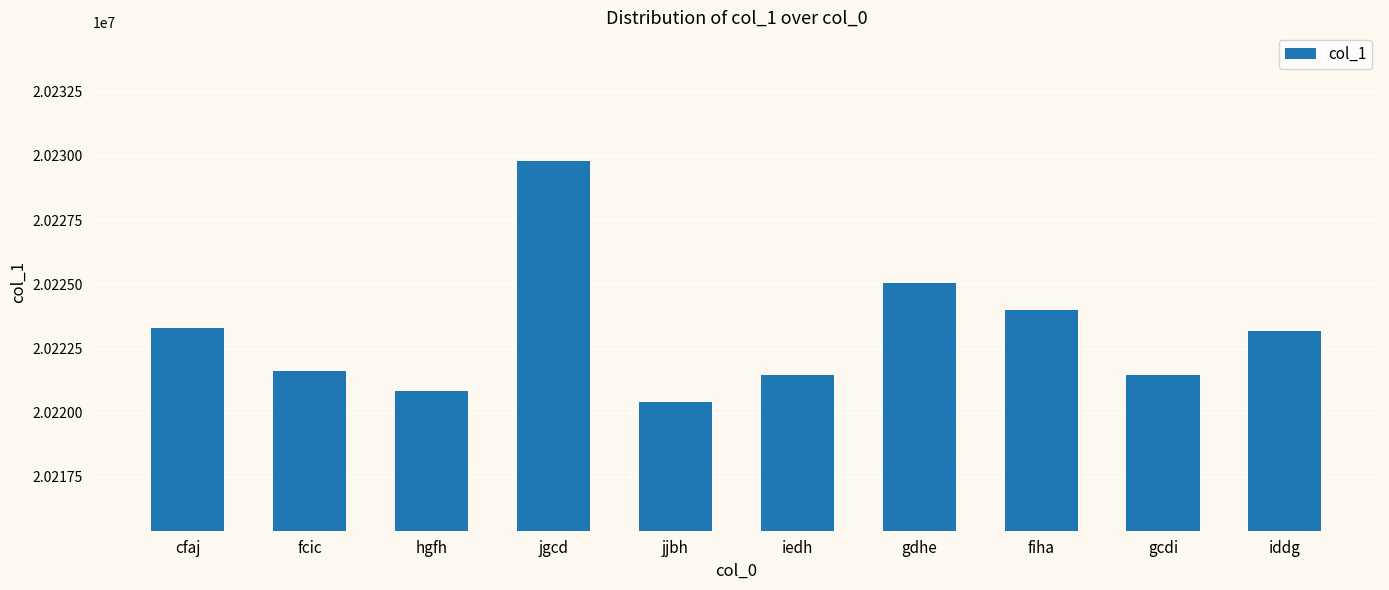

What is the difference between the values at cfaj and gdhe?

1751